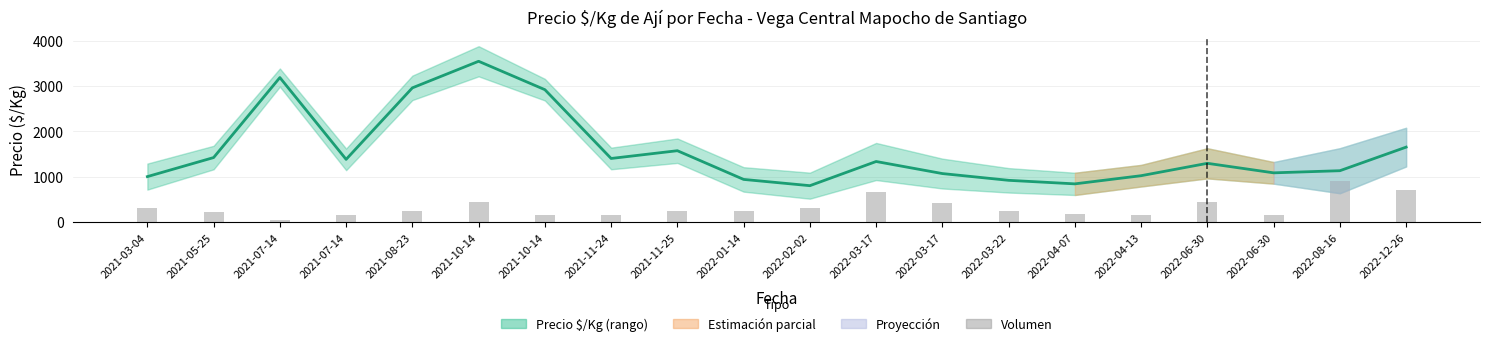

What is the average value?

1572